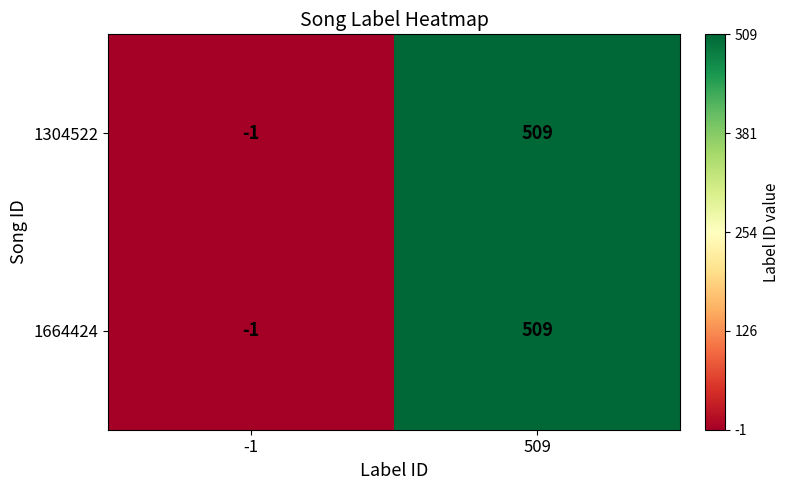

Is it true that 1664424 equals 0 at -1?

False